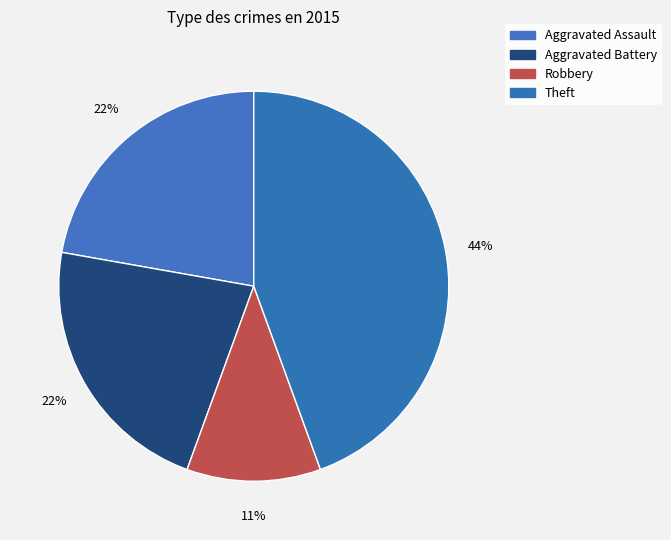

Count the number of slices in the pie.

4